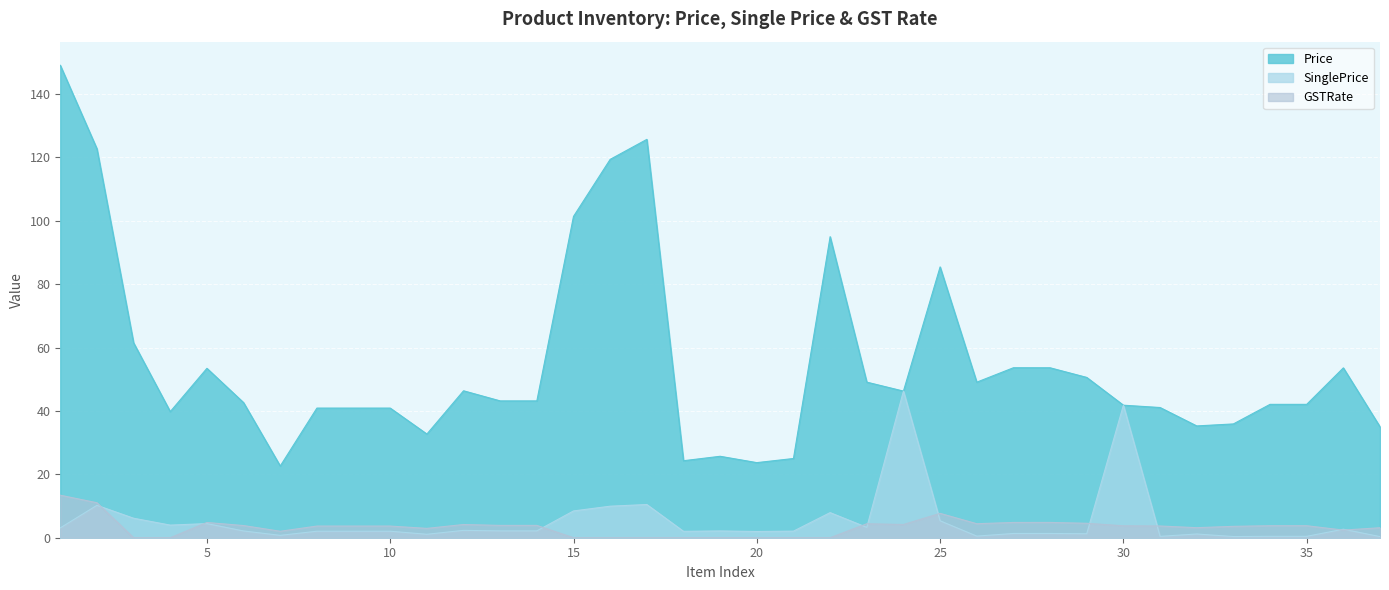

What is the difference between the highest and lowest values at 25?

80.1